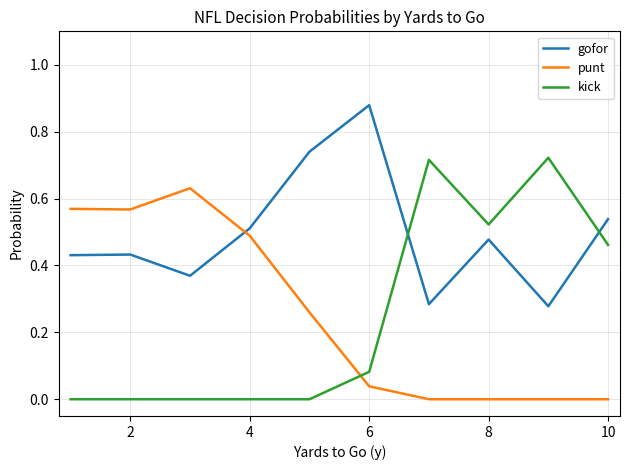

Which series has the largest total across all categories?

gofor